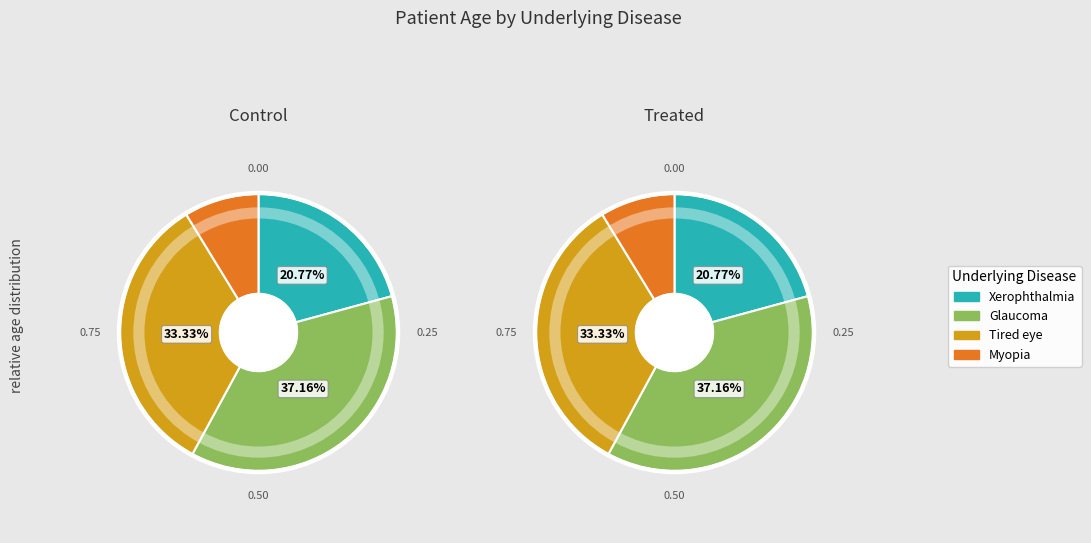

Is age_values the majority of the pie?

No